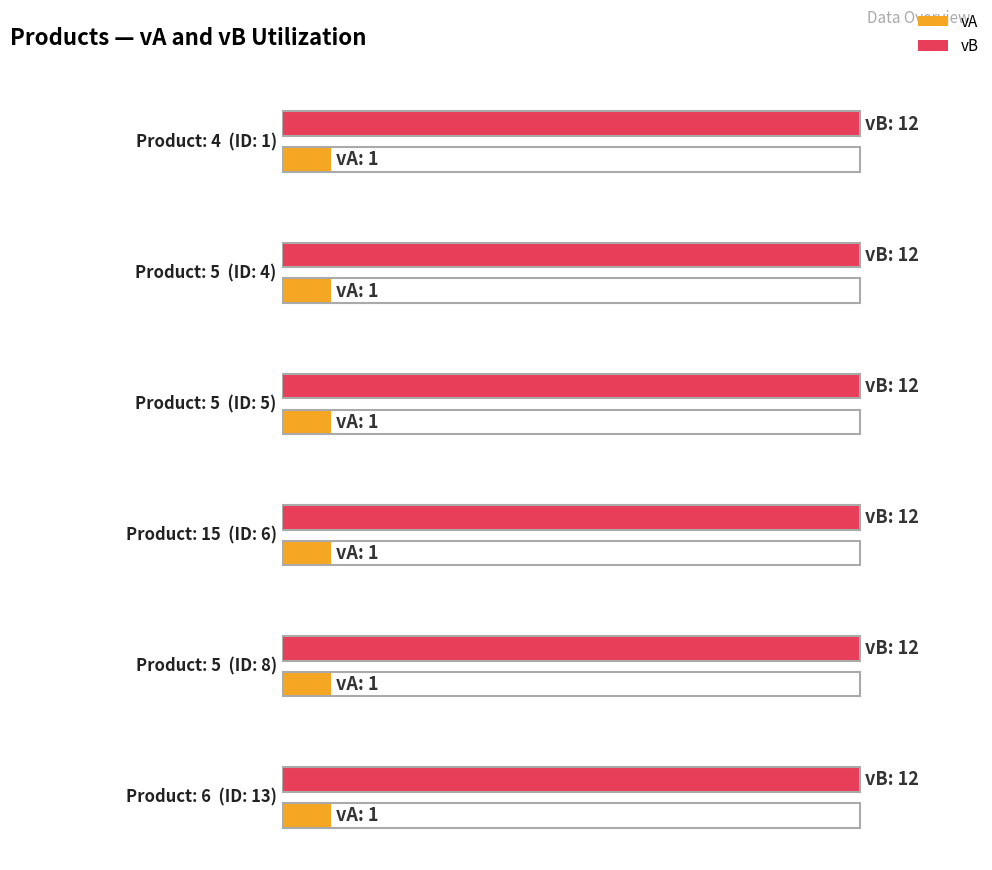

True or false: vB has a value of 20 at 5.

False